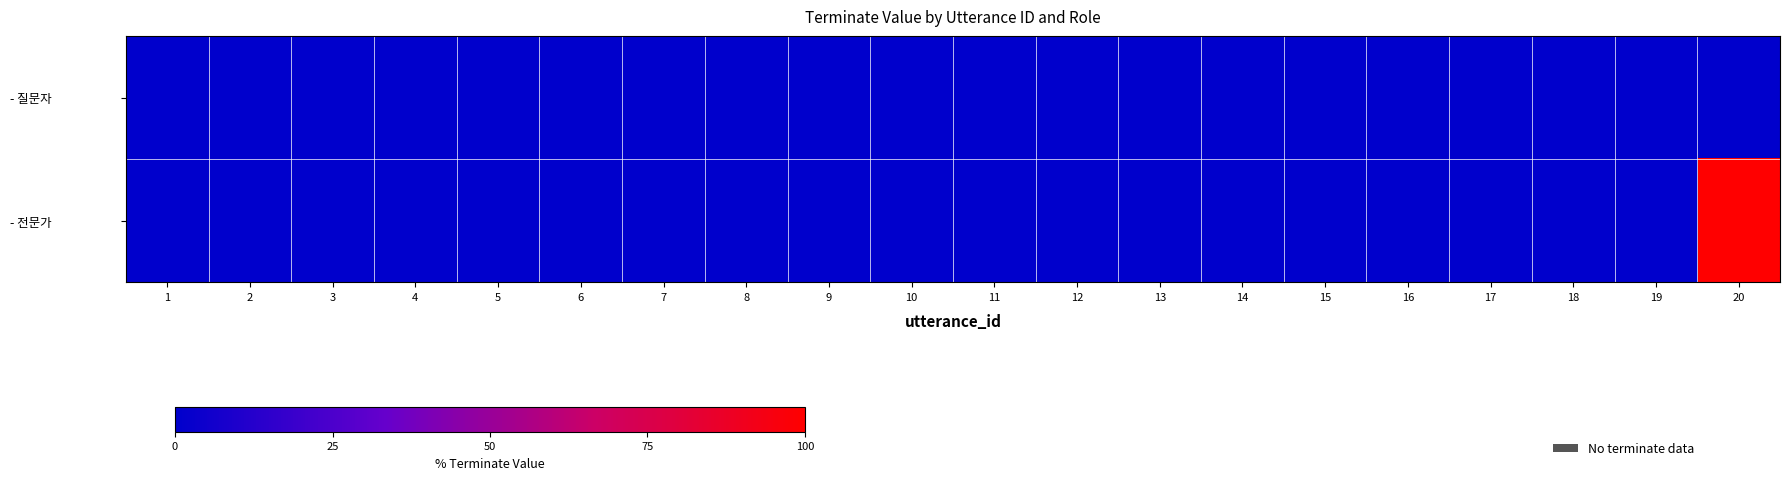

At 10, list the series in order from smallest to largest.

- 질문자, - 전문가